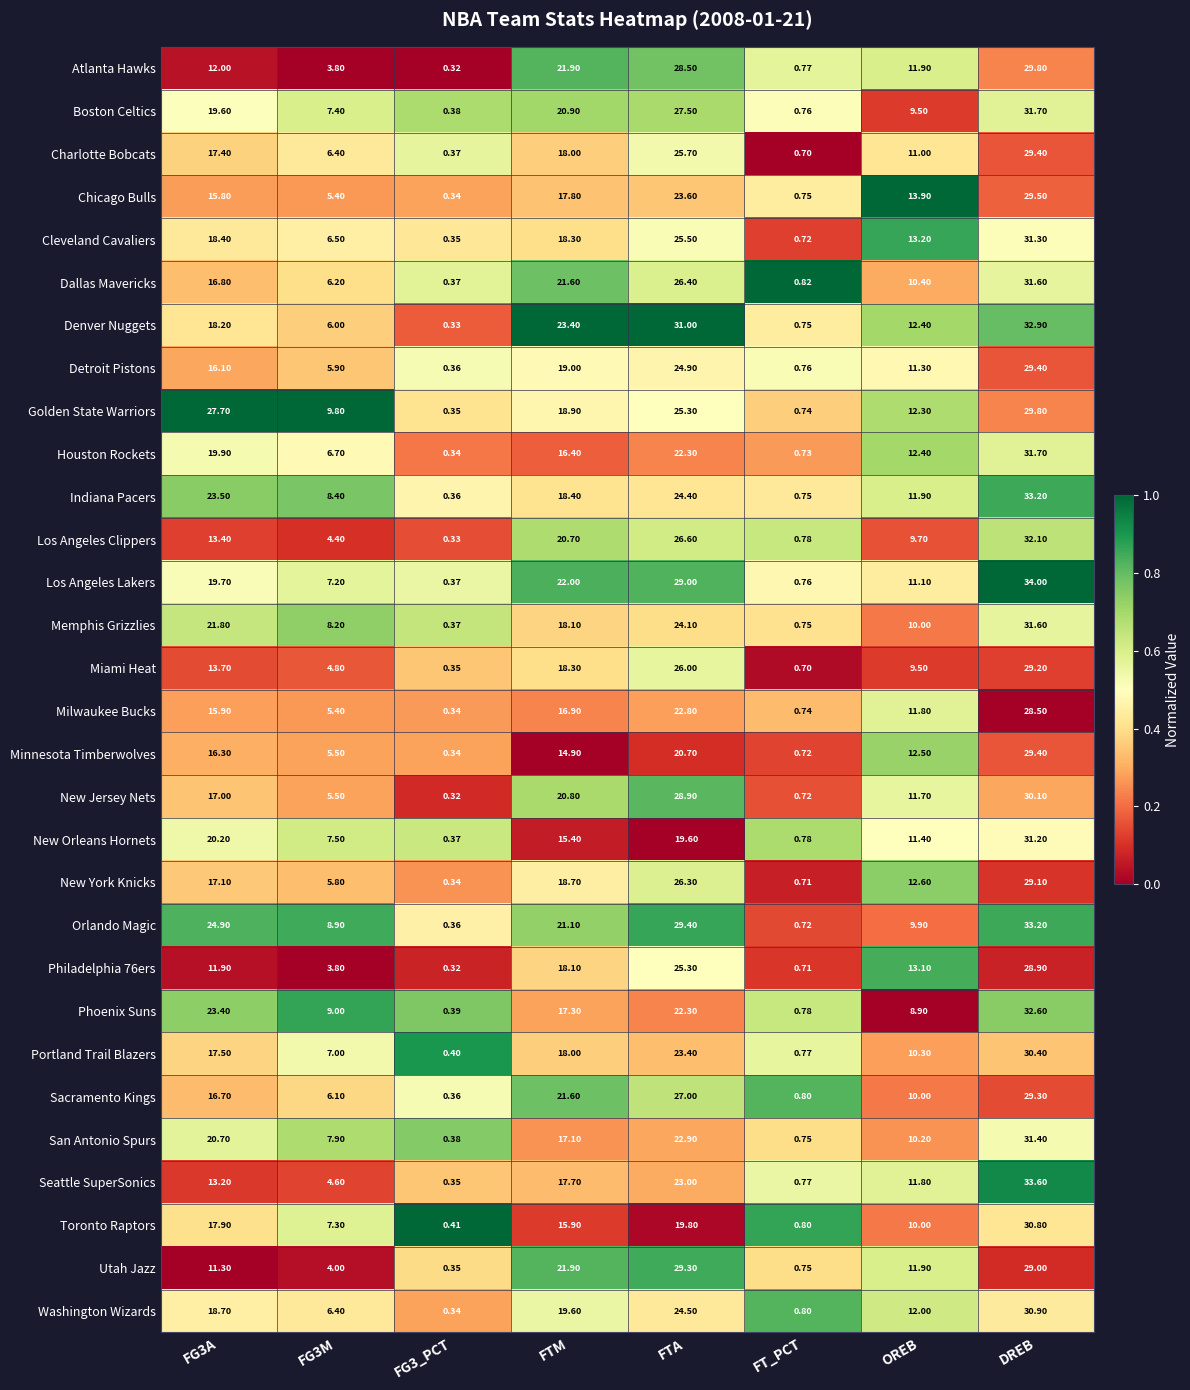

At which category is the sum across all series the highest?

DREB